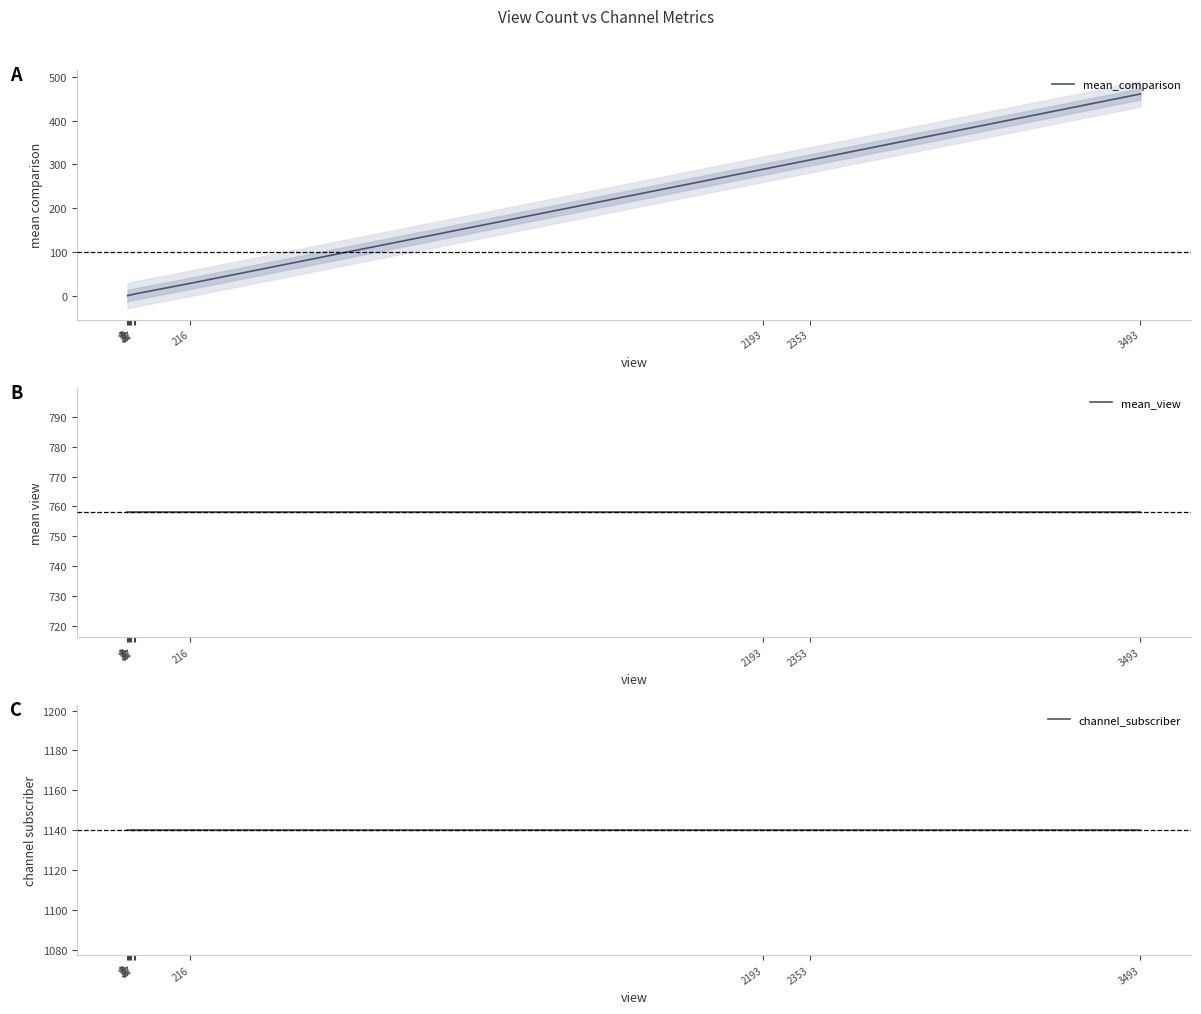

Is it true that mean_view equals 228 at 216?

False